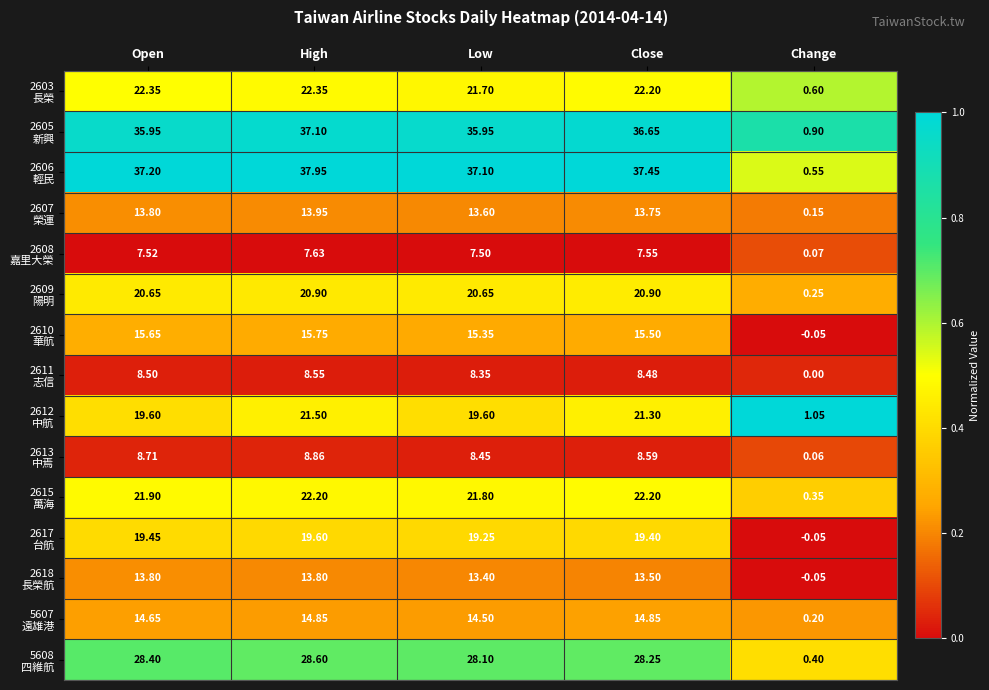

Which category has the highest value across all series?

High